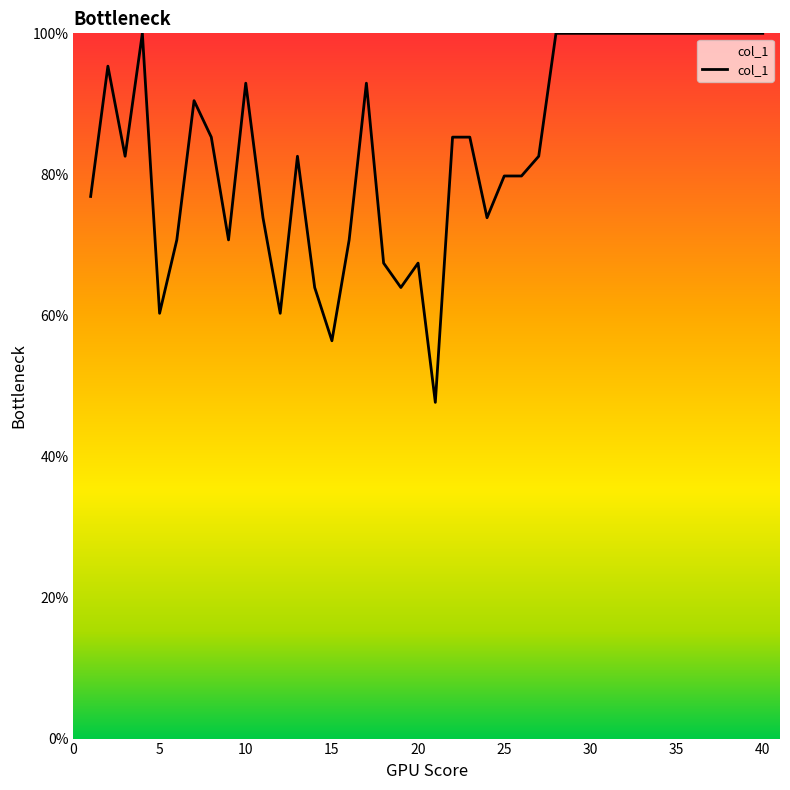

What is the difference between the maximum and minimum values?

52.3